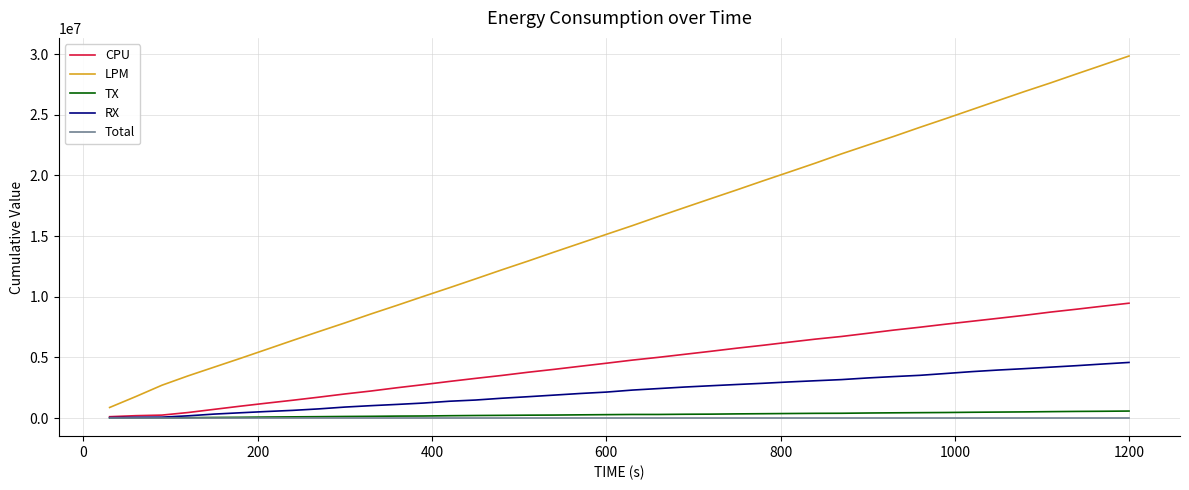

Which series has the largest total across all categories?

LPM